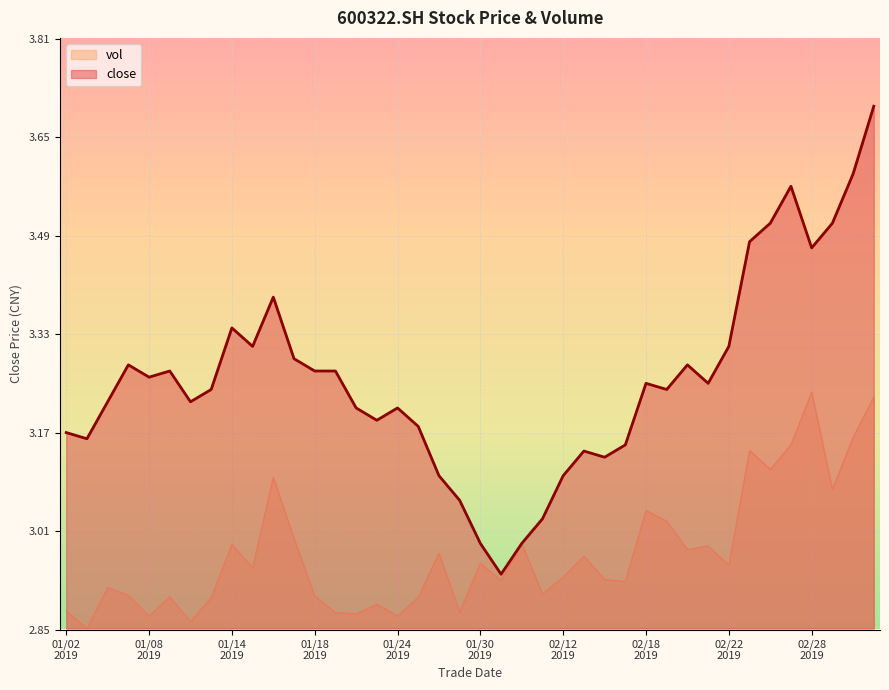

True or false: vol and close intersect in this chart.

False